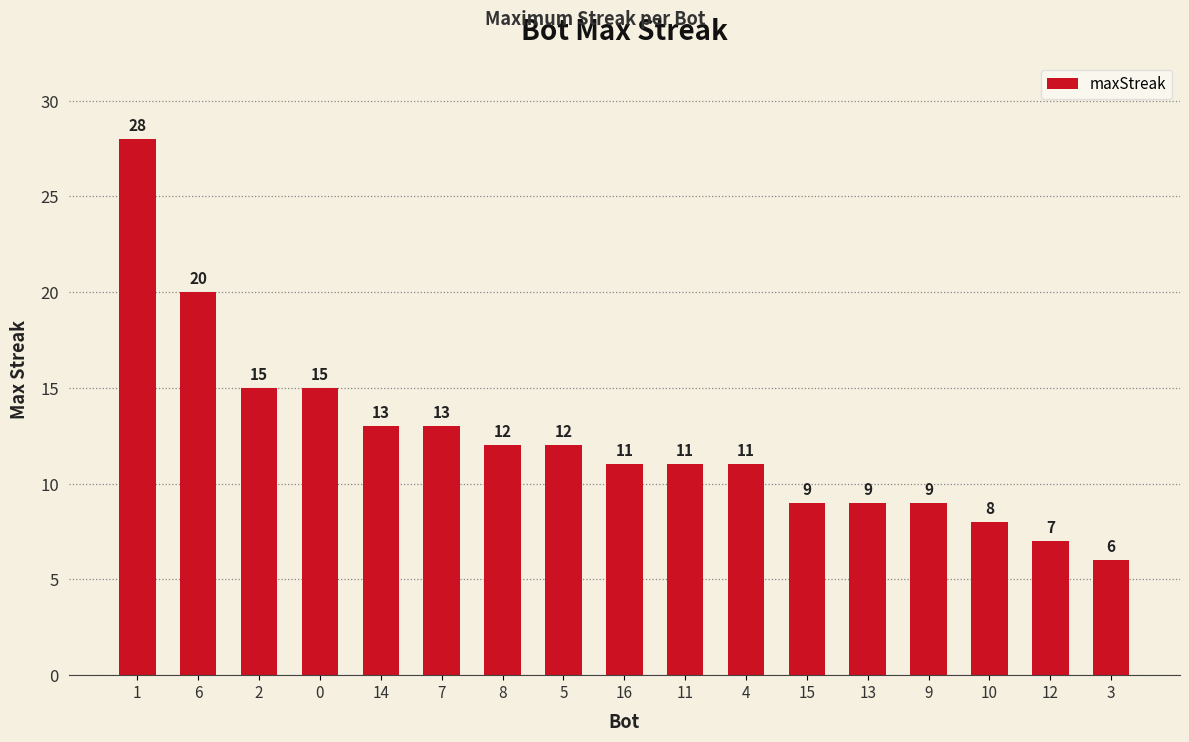

Are the bars grouped side by side (vs. stacked)?

No